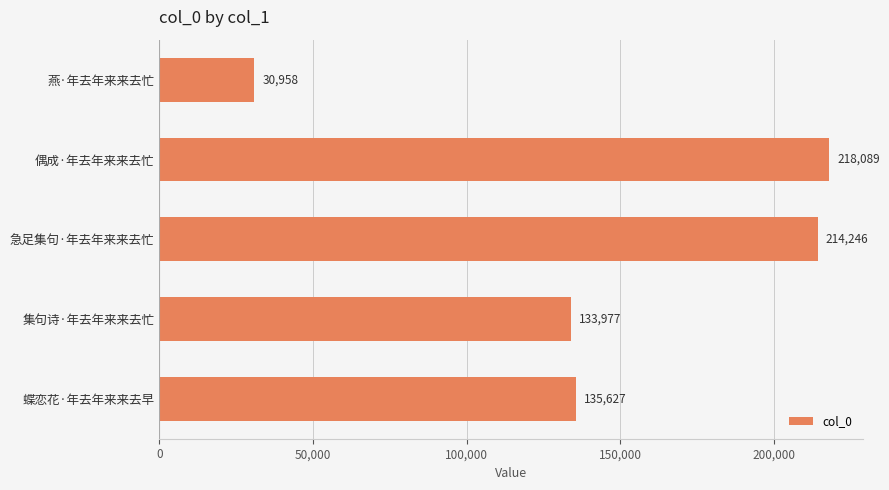

Reading top to bottom, list all the values displayed in this chart.

燕·年去年来来去忙=30958	偶成·年去年来来去忙=218089	急足集句·年去年来来去忙=214246	集句诗·年去年来来去忙=133977	蝶恋花·年去年来来去早=135627